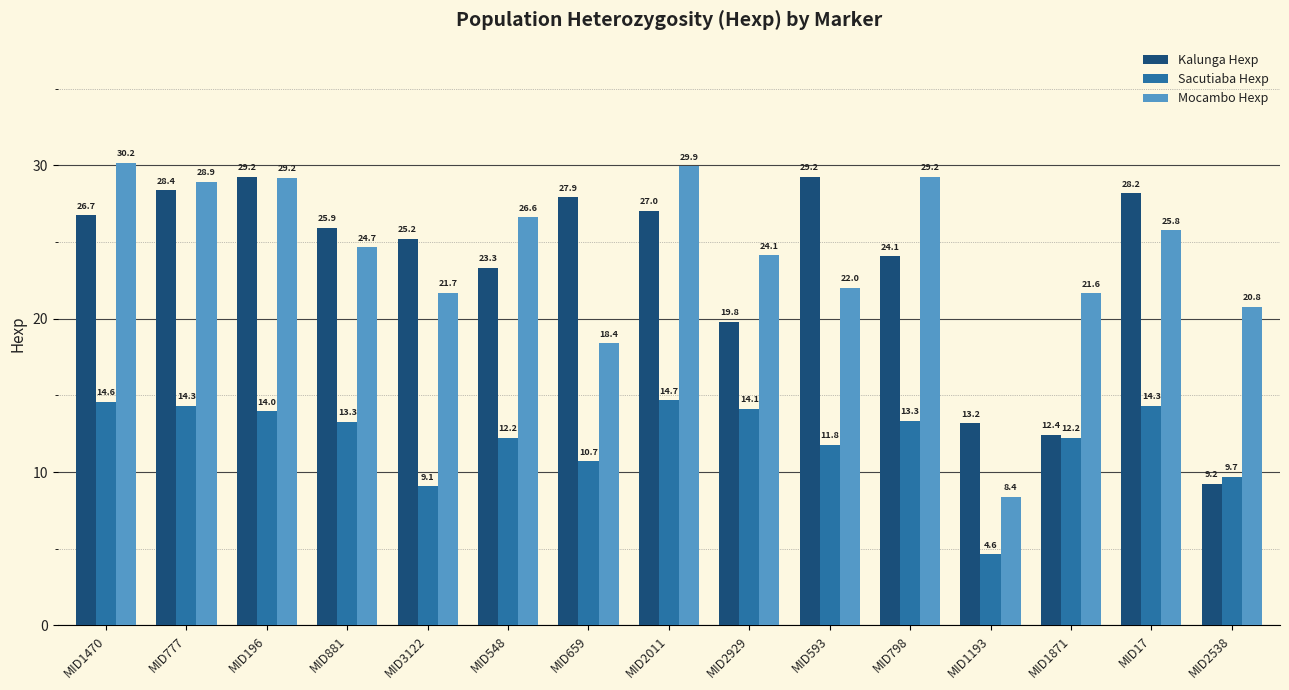

What is the label of the 2nd bar from the right?

MID17